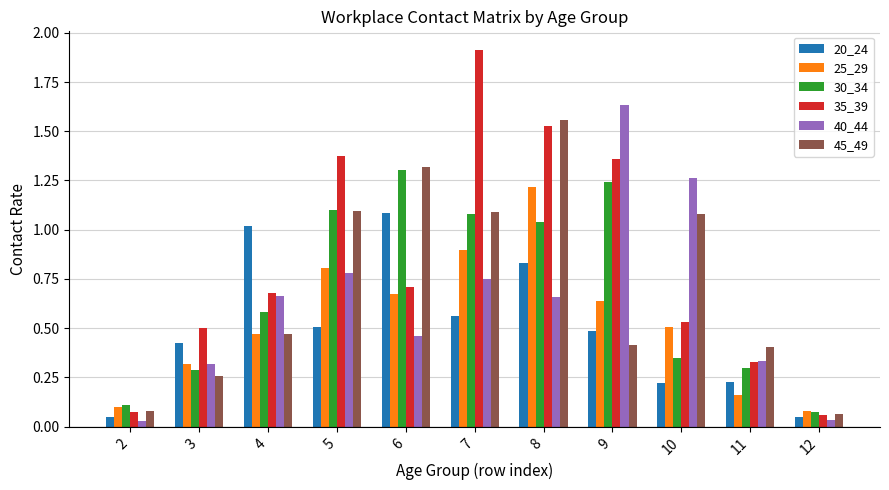

The 20_24 series shows 0.2 at 3. True or false?

False